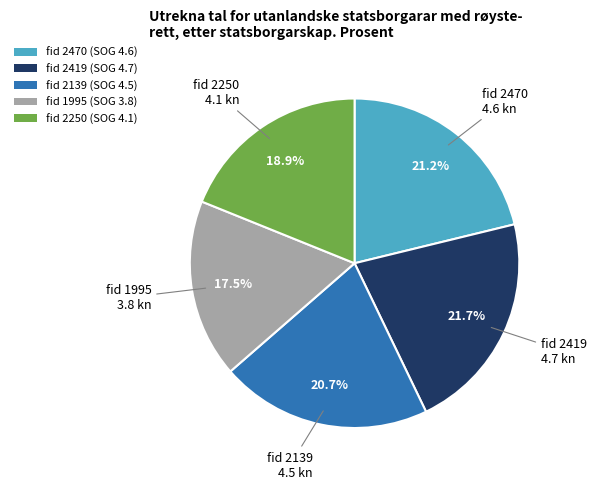

Approximately how many times larger is the value at fid 1995 (SOG 3.8) compared to fid 2139 (SOG 4.5)?

0.8